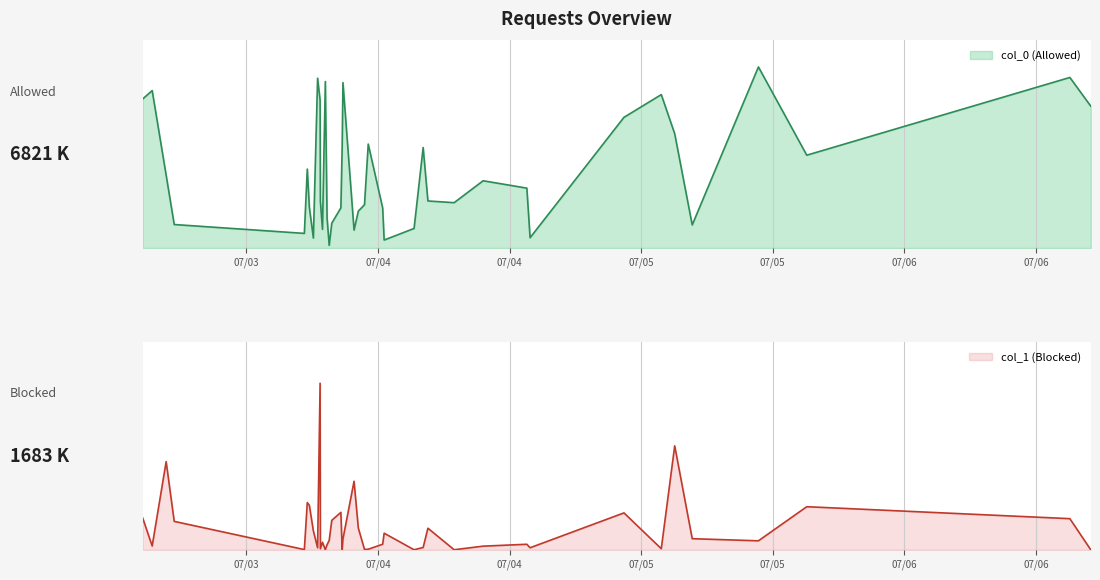

Where does the col_1 series first go above 17159?

2012-07-03 09:32:59